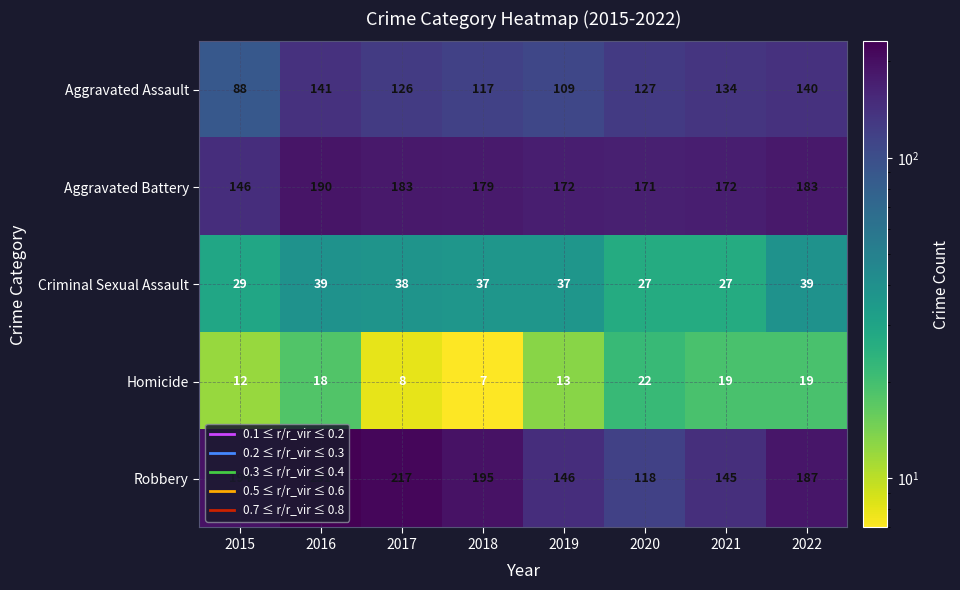

What is the sum of the Criminal Sexual Assault values at 2021 and 2015?

56